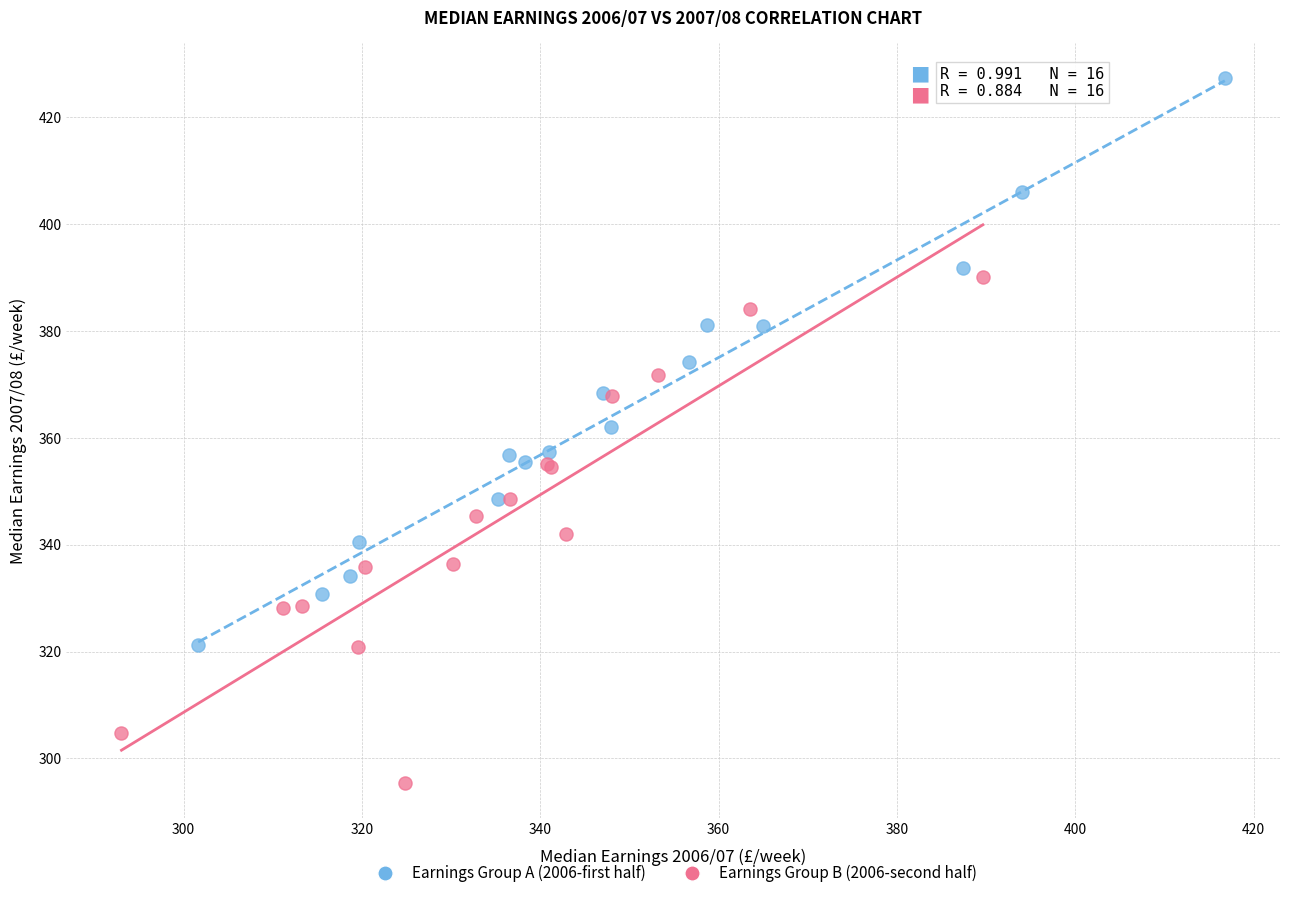

Which series has the widest spread of Y values?

Earnings Group A (2006-first half)